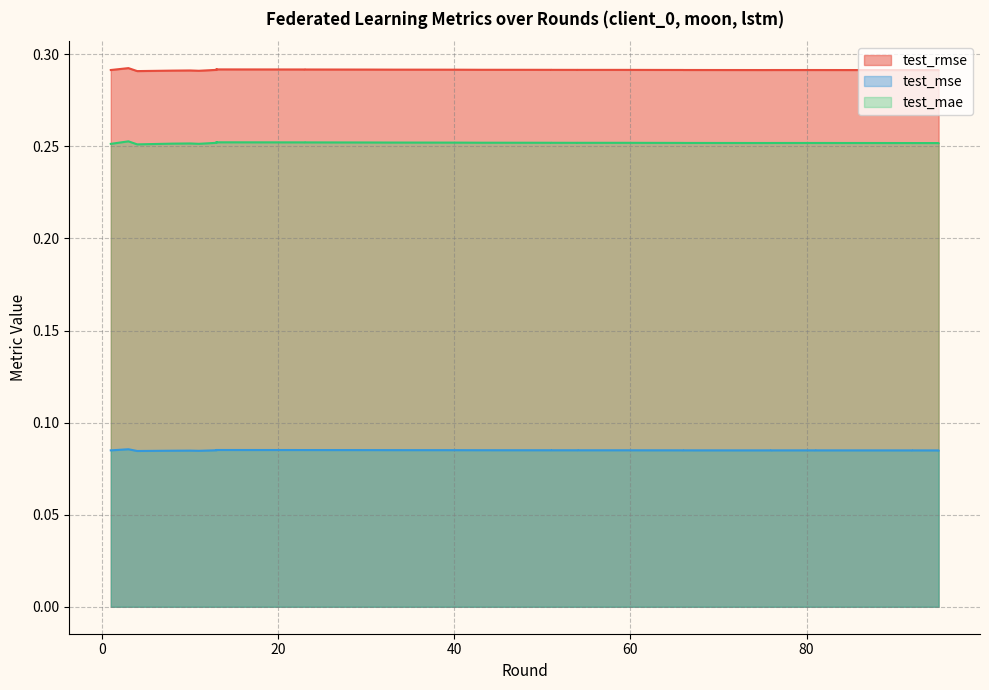

The value of test_rmse at 91 is 0.4. True or false?

False